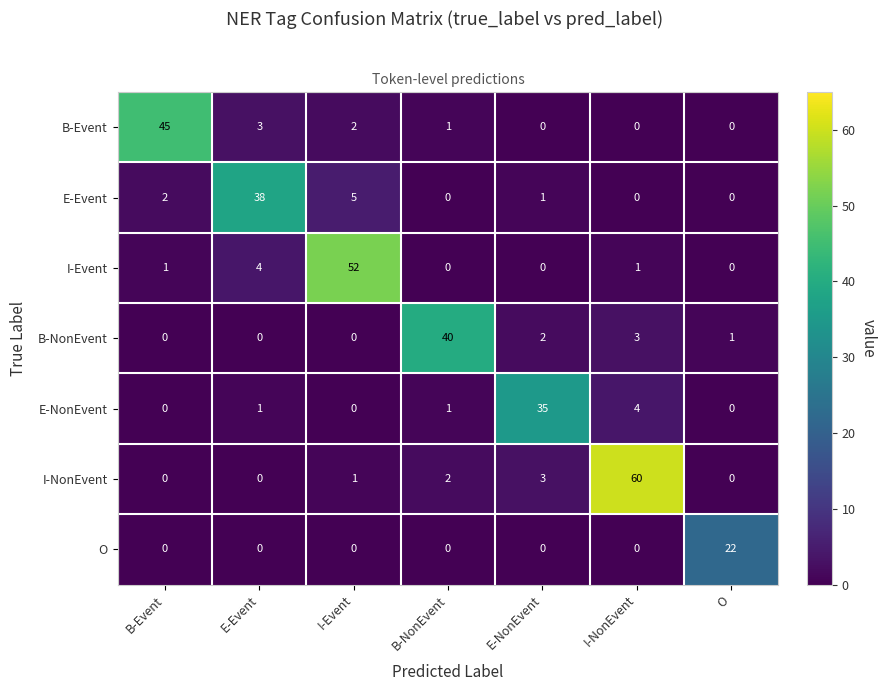

Where is I-NonEvent nearest to the value 30?

E-NonEvent